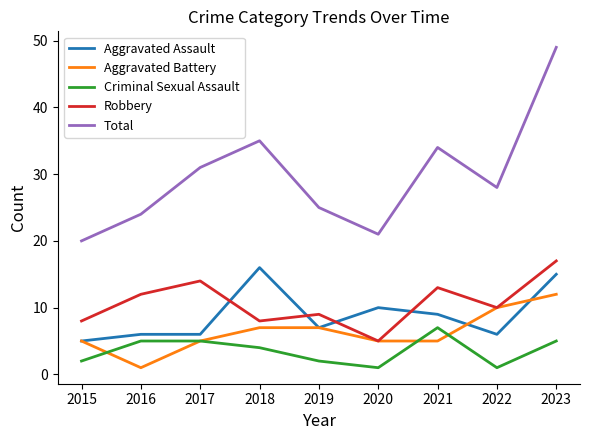

Between 2015 and 2019, which series saw the biggest shift?

Total